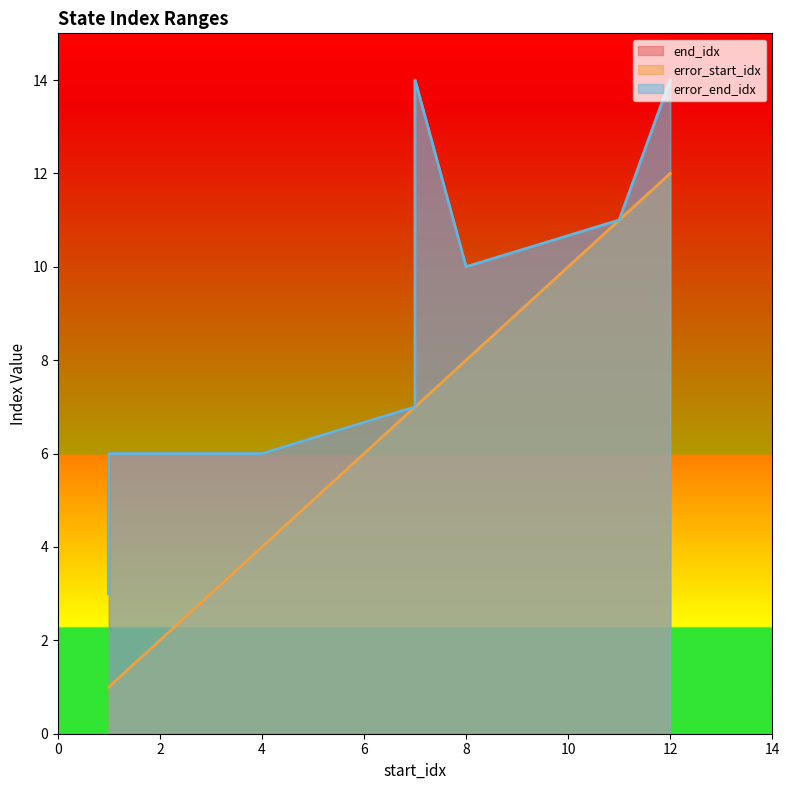

What is the label of the 2nd point from the left?

4